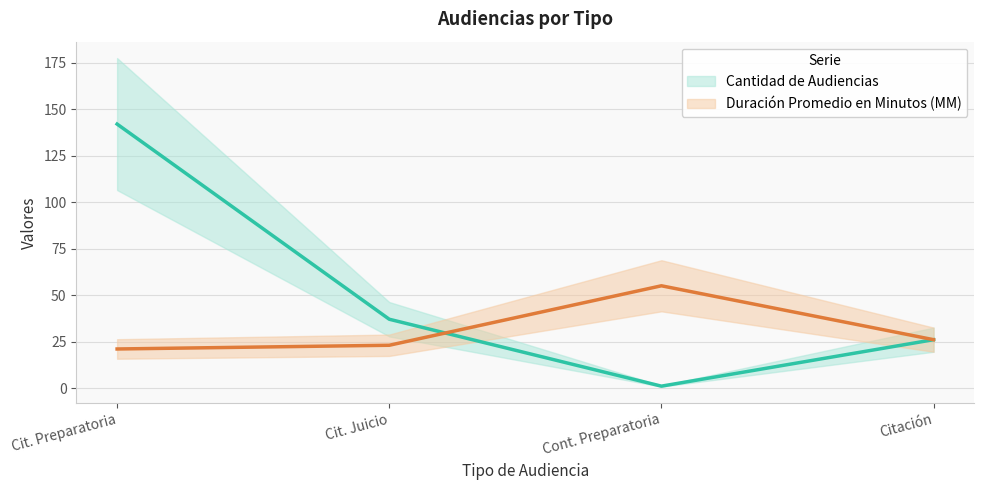

The Cantidad de Audiencias series shows 0 at Cont. Preparatoria. True or false?

False